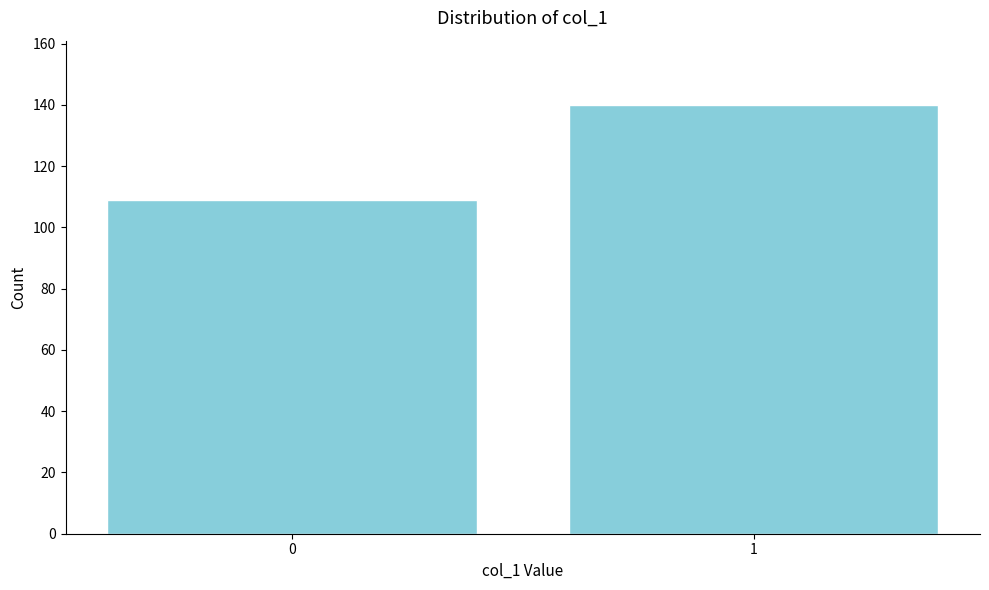

Reading left to right, extract all data points from this chart.

109	140